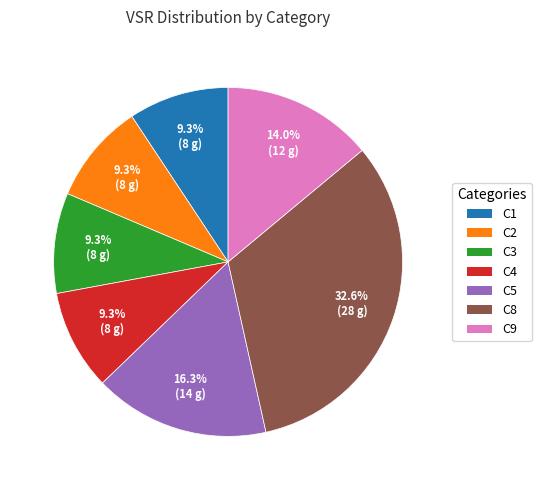

What is the largest slice in the pie chart?

C8